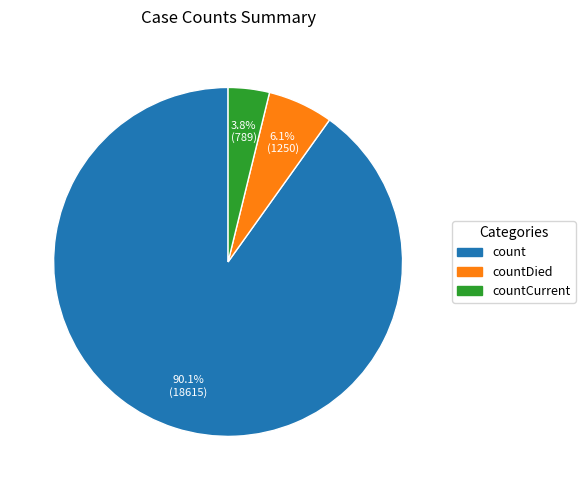

Is there any slice that represents more than half of the pie?

Yes